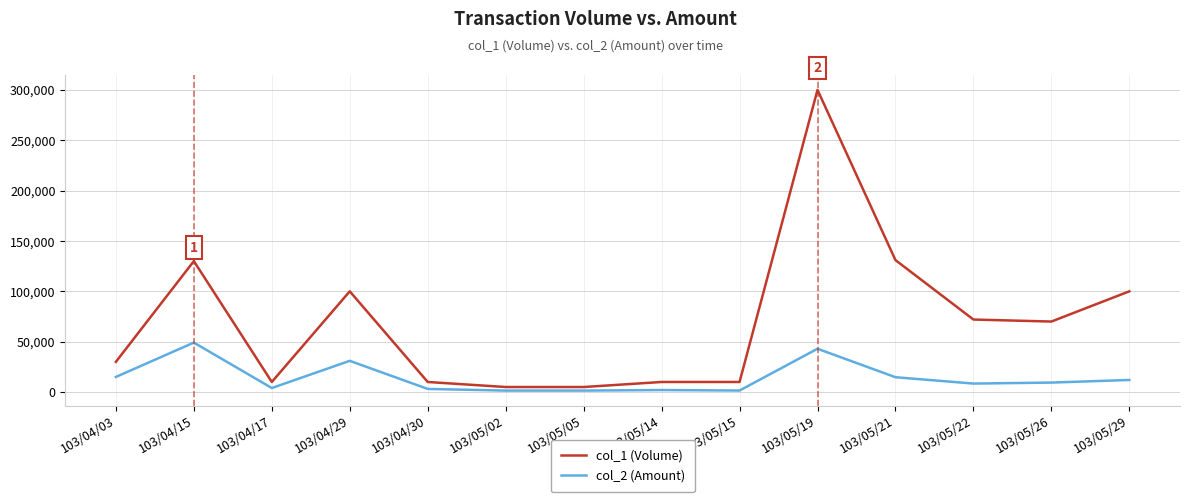

Which series has the largest total across all categories?

col_1 (Volume)